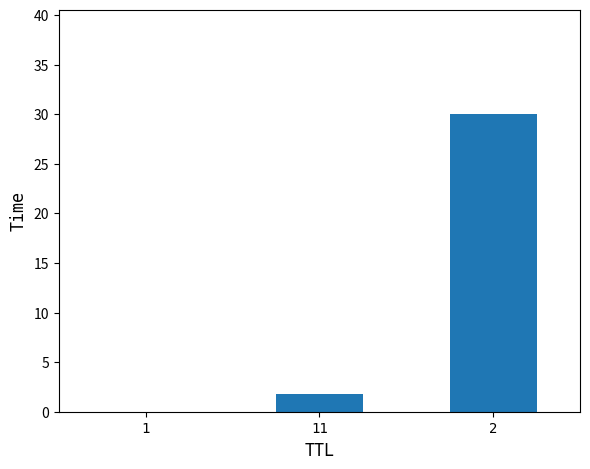

What is the sum of all values?

31.8